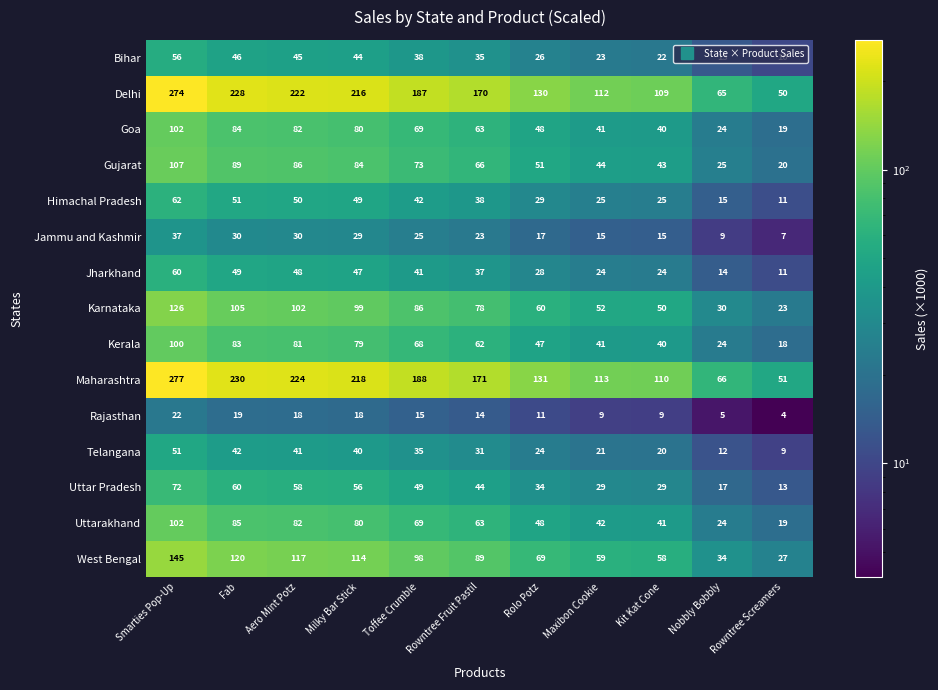

The value of Maharashtra at Kit Kat Cone is 110. True or false?

True